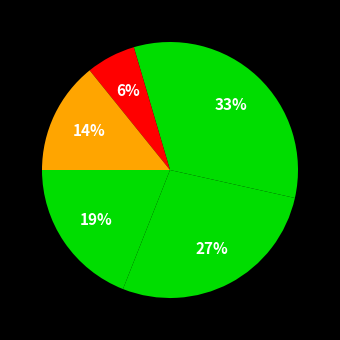

How many segments does this pie chart have?

5